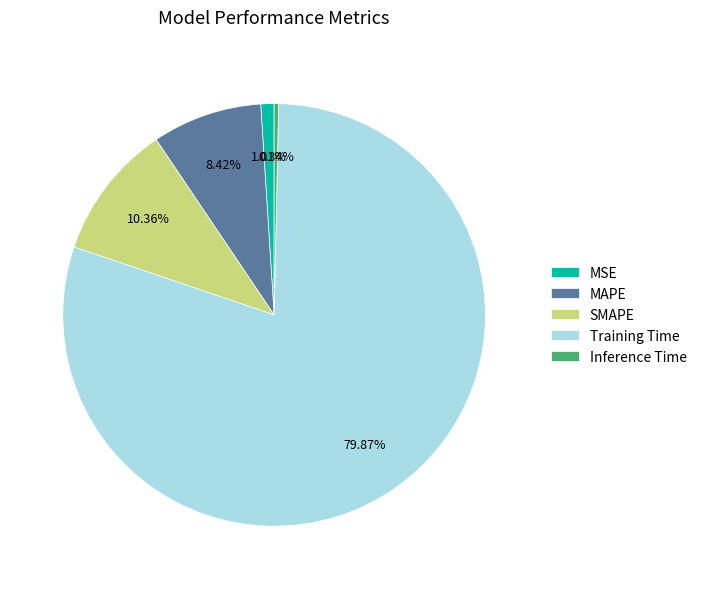

Between SMAPE and MSE, which is larger?

SMAPE